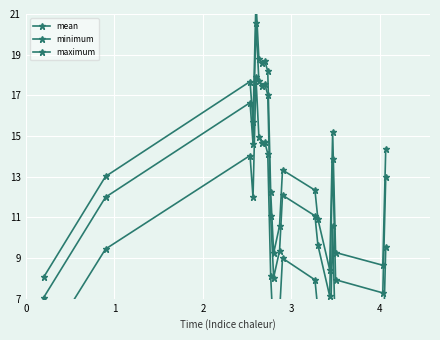

What is the average value of the mean series?

12.6